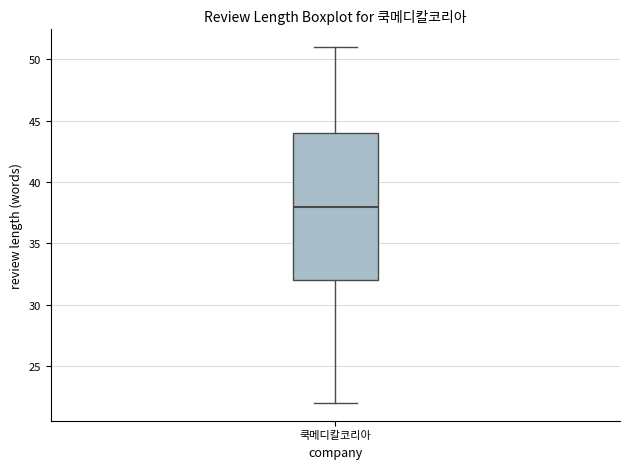

Transcribe this box plot: give where the median line is, the range the box spans, and where the two whiskers end, as read against the y-axis. The values are not printed on the chart, so give them approximately, as read against the axis.

median 38, box 32 to 44, whiskers 22 to 51